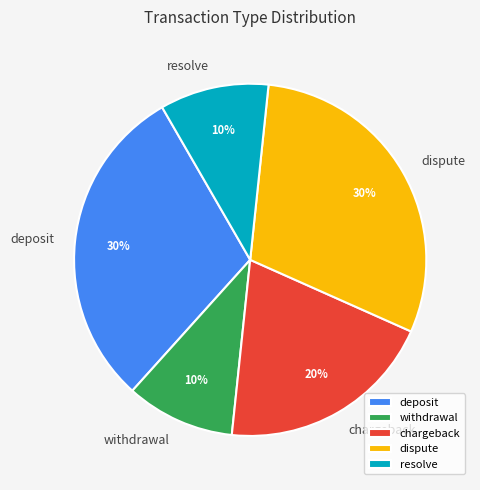

Is there any slice that represents more than half of the pie?

No